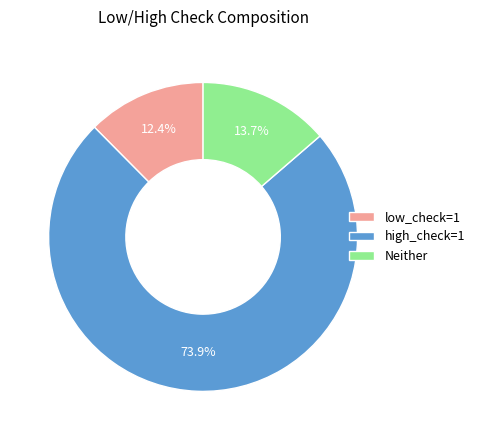

Which has a higher value, low_check=1 or Neither?

Neither